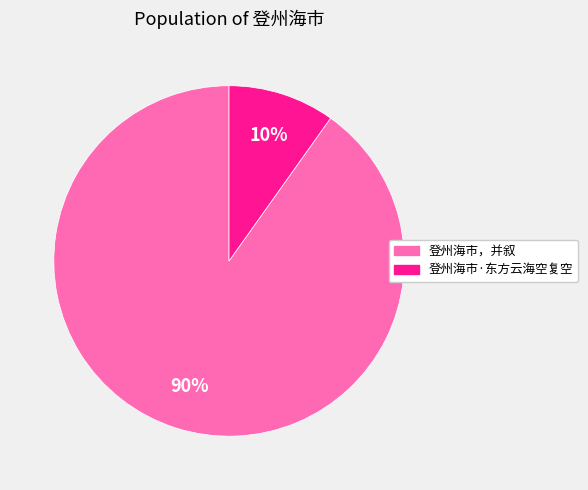

To the nearest percent, what is the difference between the largest and smallest slice percentages?

80%